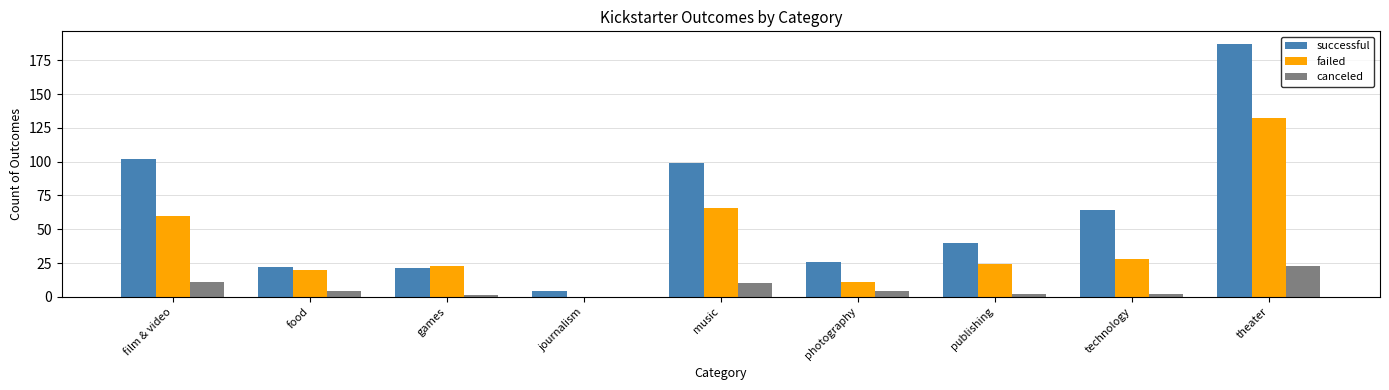

What is the sum of the canceled values at photography and journalism?

4